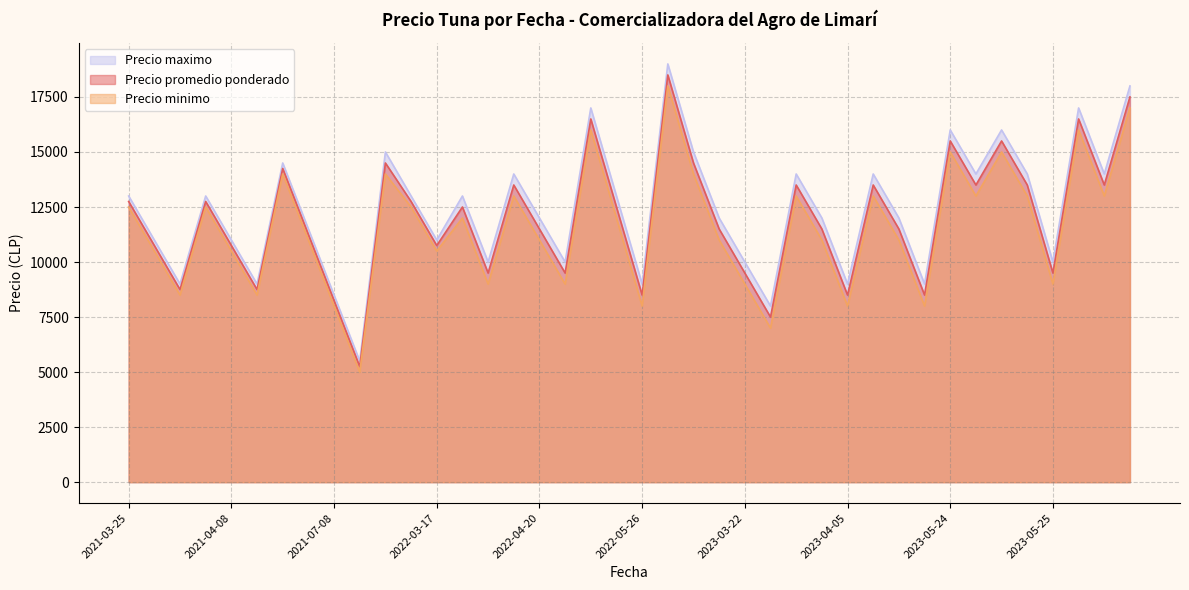

What is the average value of the Precio promedio ponderado series?

11975